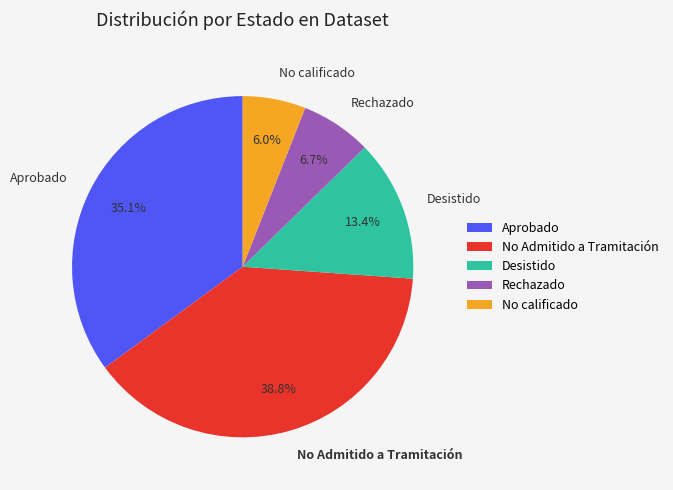

Is there any slice that represents more than half of the pie?

No